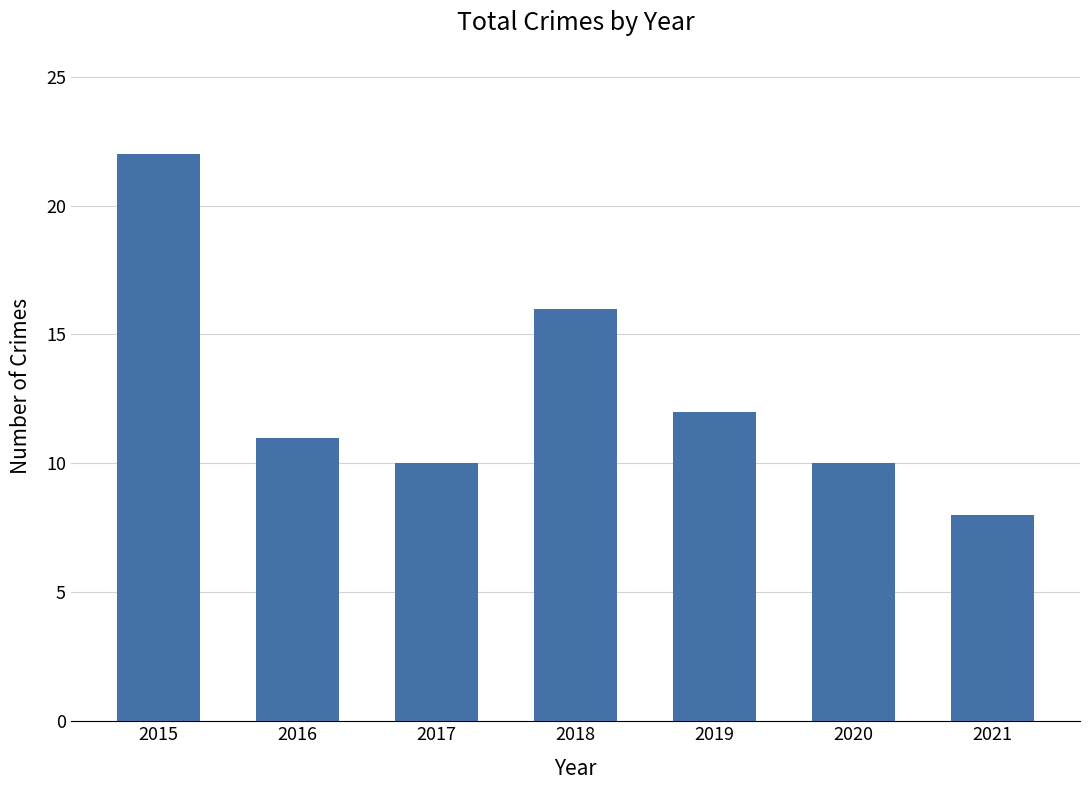

What is the smallest value displayed?

8